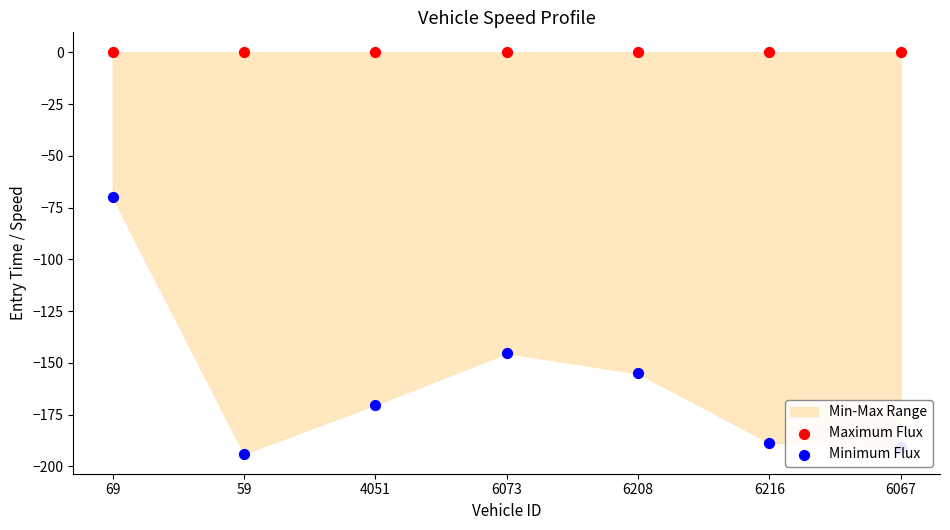

Which series reaches the maximum Y coordinate?

Maximum Flux